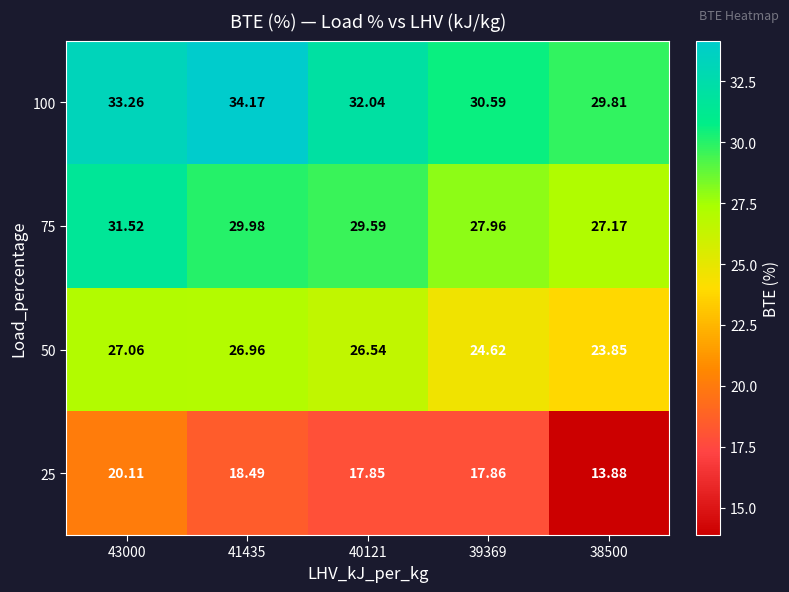

At which category does the chart reach its minimum across all series?

38500